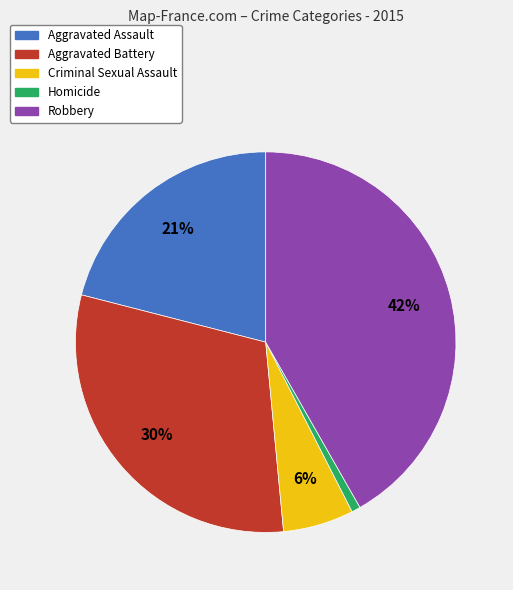

How many segments does this pie chart have?

5